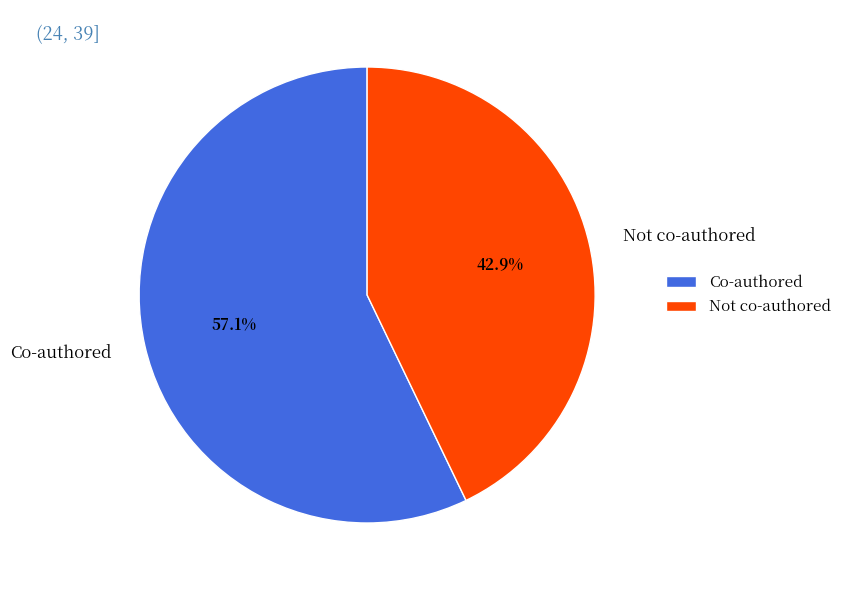

How many slices are in this pie chart?

2